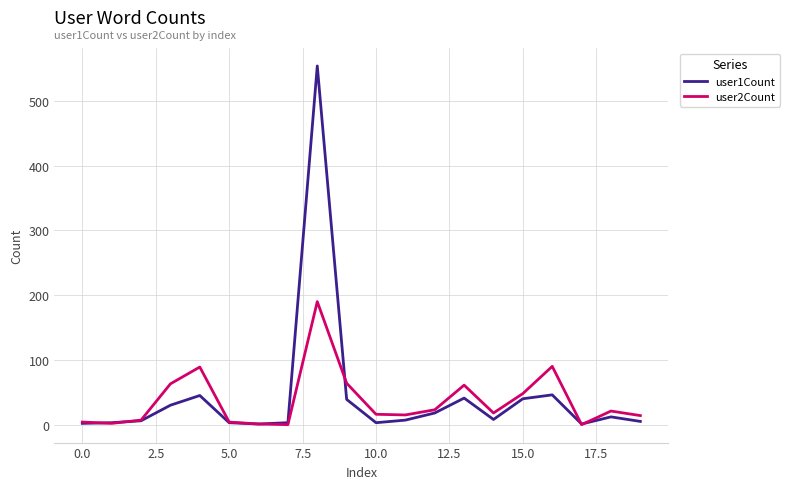

What is the greatest value displayed?

554